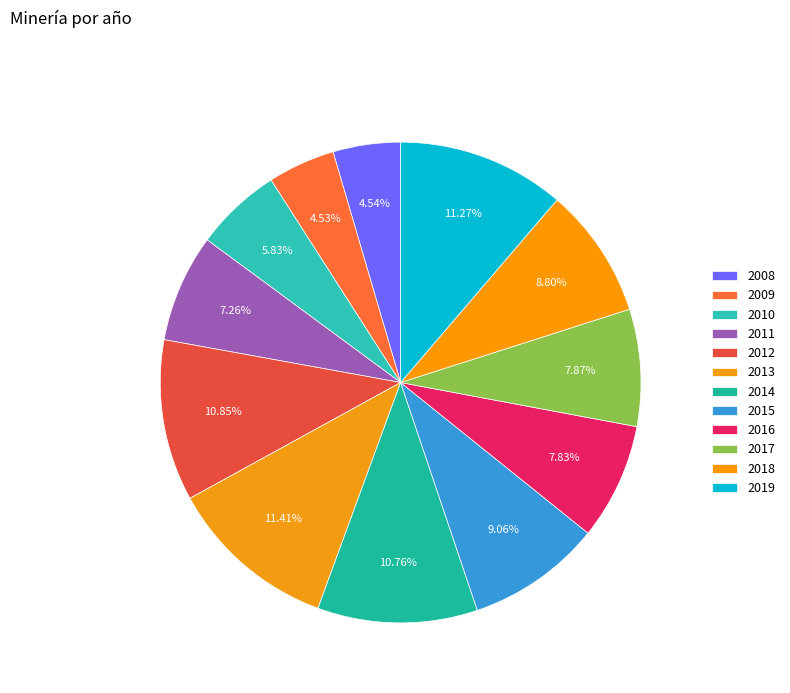

How many slices are in this pie chart?

12